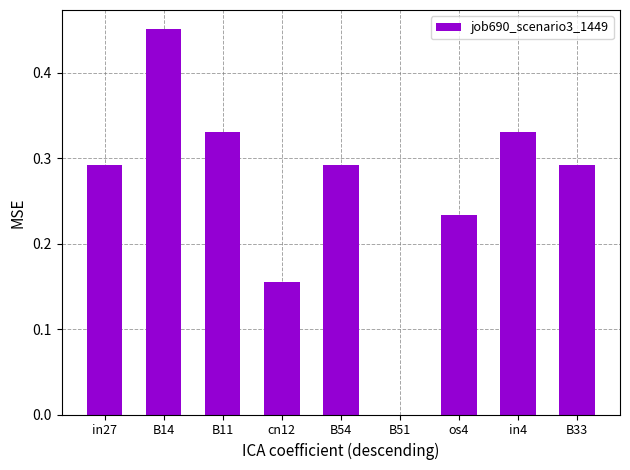

Which label corresponds to the largest value in the chart?

B14